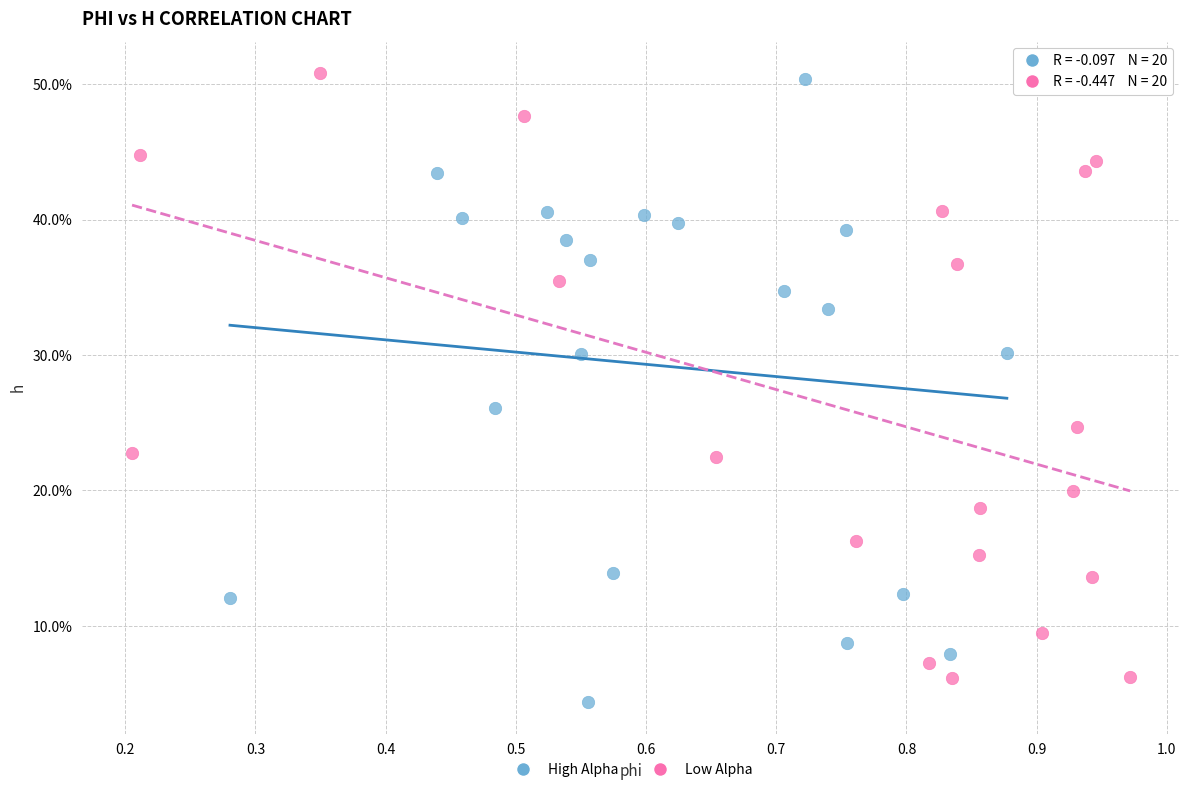

What are all the series names shown in the legend?

High Alpha, Low Alpha